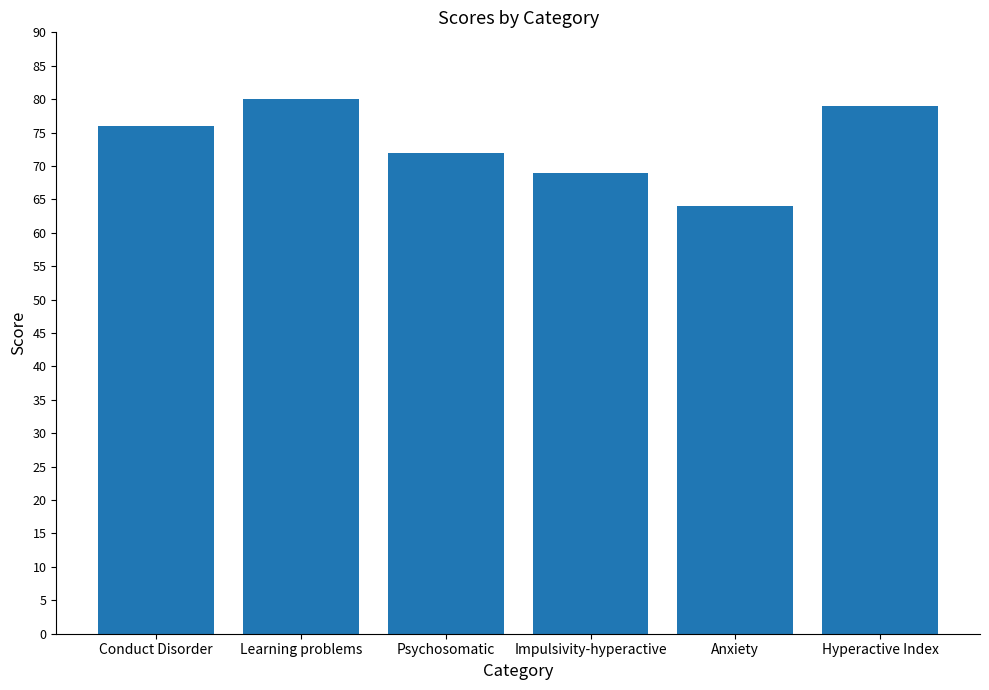

Between Impulsivity-hyperactive and Learning problems, which is larger?

Learning problems